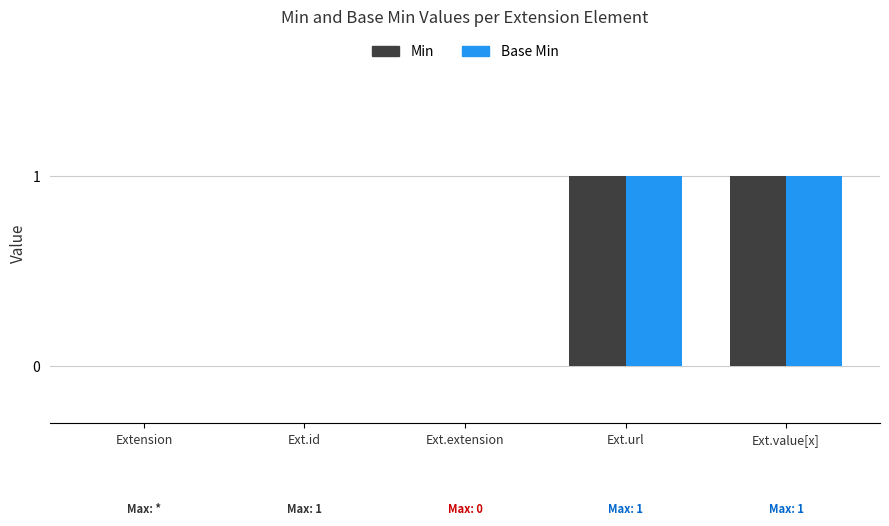

Is the value of Min at Ext.url greater than the value of Base Min at Extension?

Yes